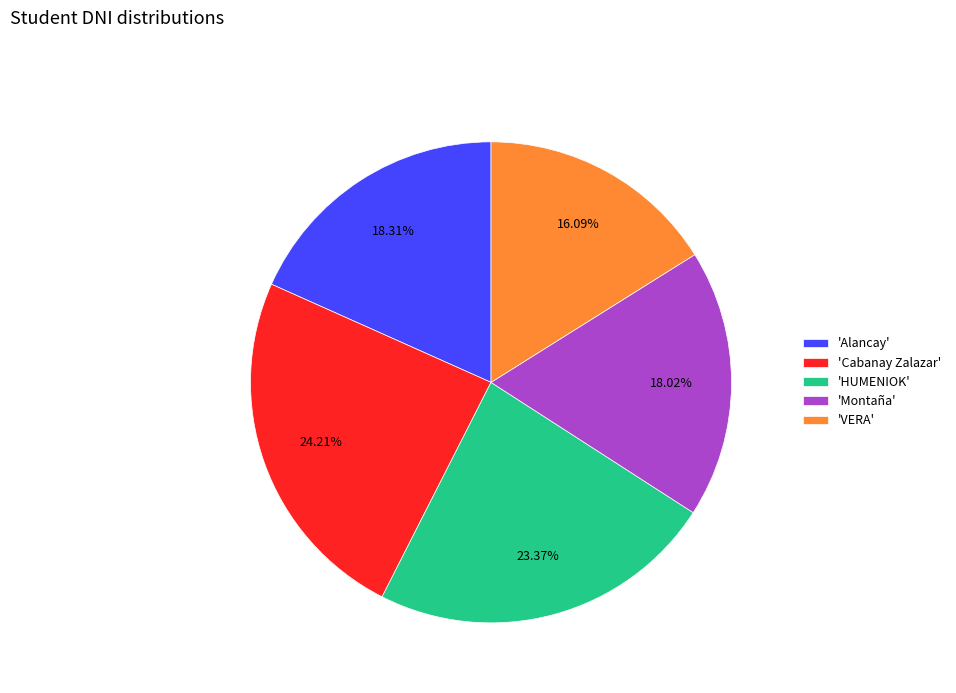

Combined, do 'Cabanay Zalazar' and 'Montaña' account for over 50%?

No